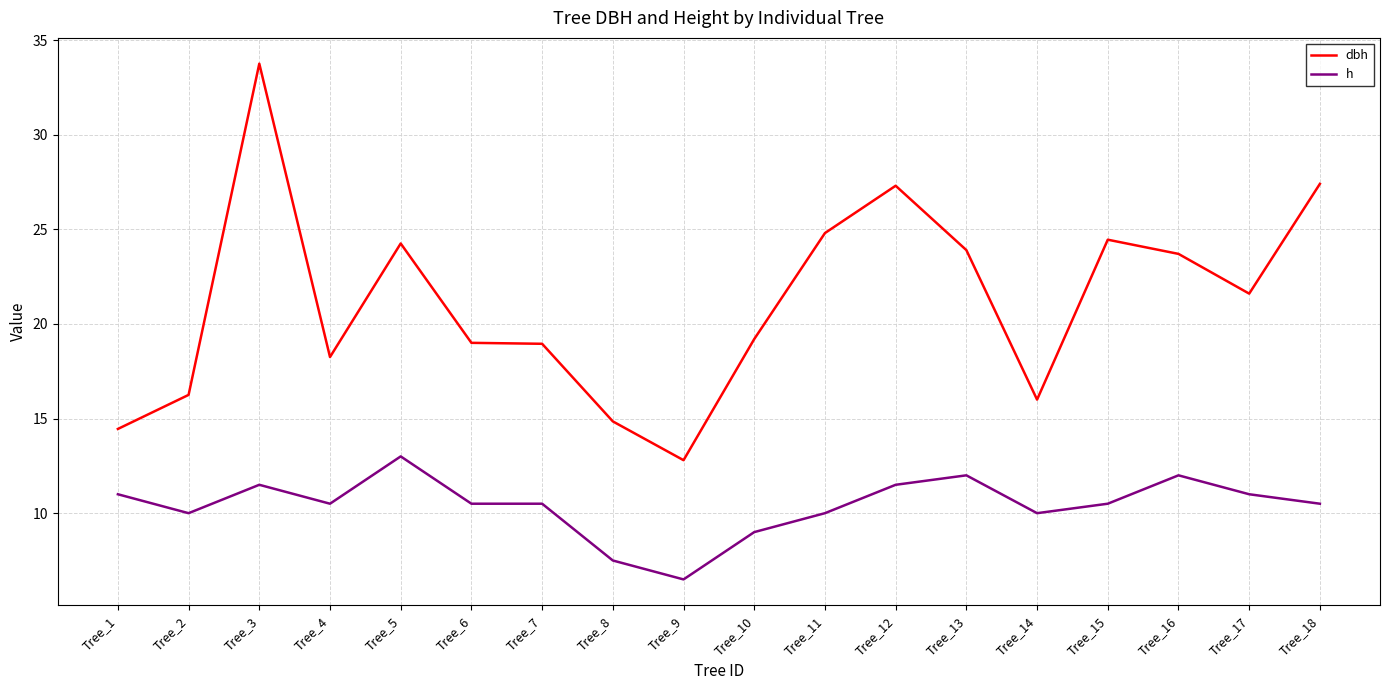

What are all the series names shown in the legend?

dbh, h